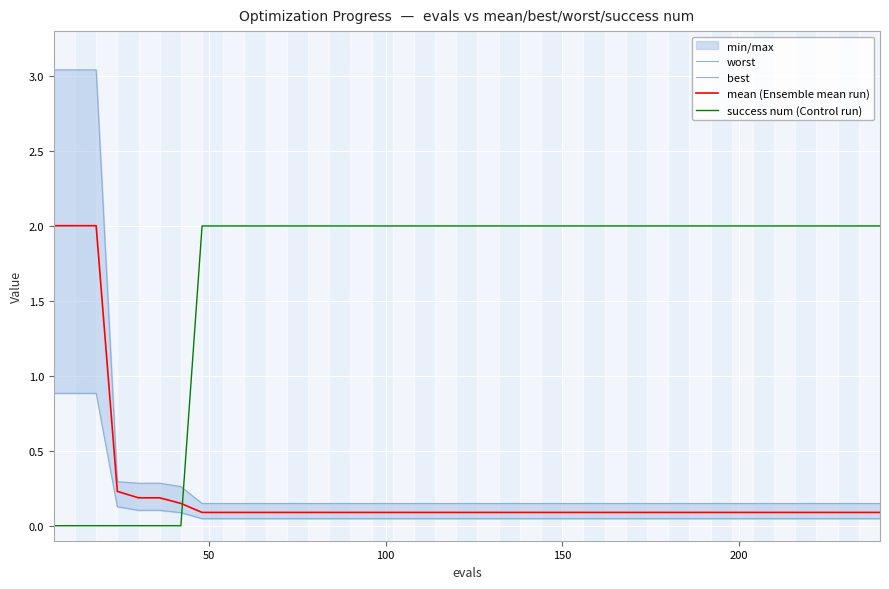

Reading left to right, list all the values displayed in this chart.

worst: 3.0	3.0	3.0	0.3	0.3	0.3	0.3	0.1	0.1	0.1	0.1	0.1	0.1	0.1	0.1	0.1	0.1	0.1	0.1	0.1	0.1	0.1	0.1	0.1	0.1	0.1	0.1	0.1	0.1	0.1	0.1	0.1	0.1	0.1	0.1	0.1	0.1	0.1	0.1	0.1
best: 0.9	0.9	0.9	0.1	0.1	0.1	0.1	0.0	0.0	0.0	0.0	0.0	0.0	0.0	0.0	0.0	0.0	0.0	0.0	0.0	0.0	0.0	0.0	0.0	0.0	0.0	0.0	0.0	0.0	0.0	0.0	0.0	0.0	0.0	0.0	0.0	0.0	0.0	0.0	0.0
mean (Ensemble mean run): 2.0	2.0	2.0	0.2	0.2	0.2	0.1	0.1	0.1	0.1	0.1	0.1	0.1	0.1	0.1	0.1	0.1	0.1	0.1	0.1	0.1	0.1	0.1	0.1	0.1	0.1	0.1	0.1	0.1	0.1	0.1	0.1	0.1	0.1	0.1	0.1	0.1	0.1	0.1	0.1
success num (Control run): 0.0	0.0	0.0	0.0	0.0	0.0	0.0	2.0	2.0	2.0	2.0	2.0	2.0	2.0	2.0	2.0	2.0	2.0	2.0	2.0	2.0	2.0	2.0	2.0	2.0	2.0	2.0	2.0	2.0	2.0	2.0	2.0	2.0	2.0	2.0	2.0	2.0	2.0	2.0	2.0